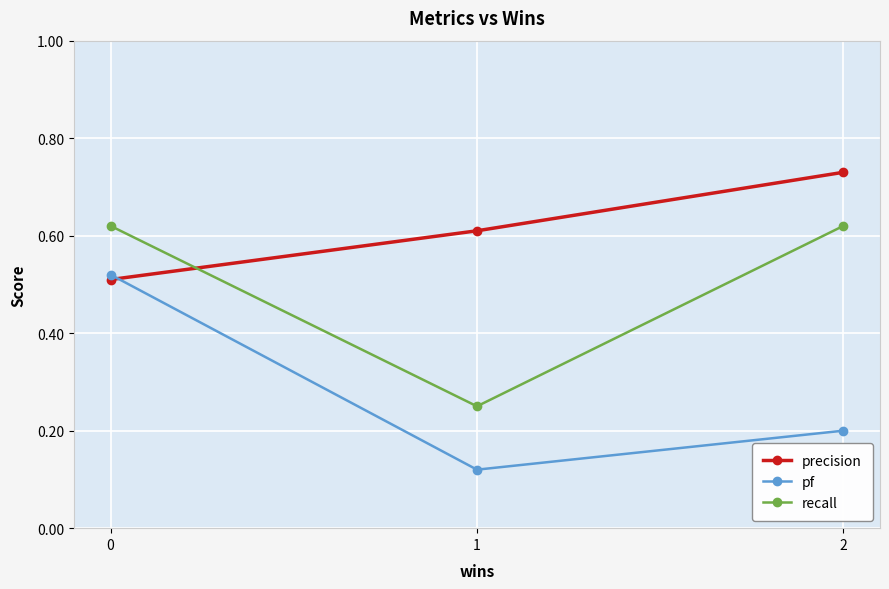

At which category does the chart reach its minimum across all series?

1